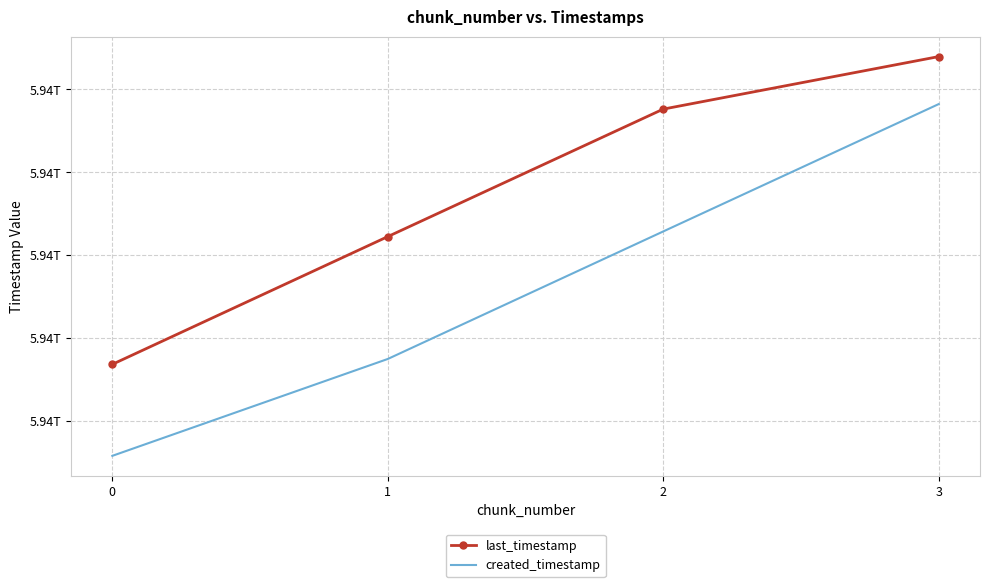

Is the value of created_timestamp at 2 greater than the value of last_timestamp at 1?

Yes